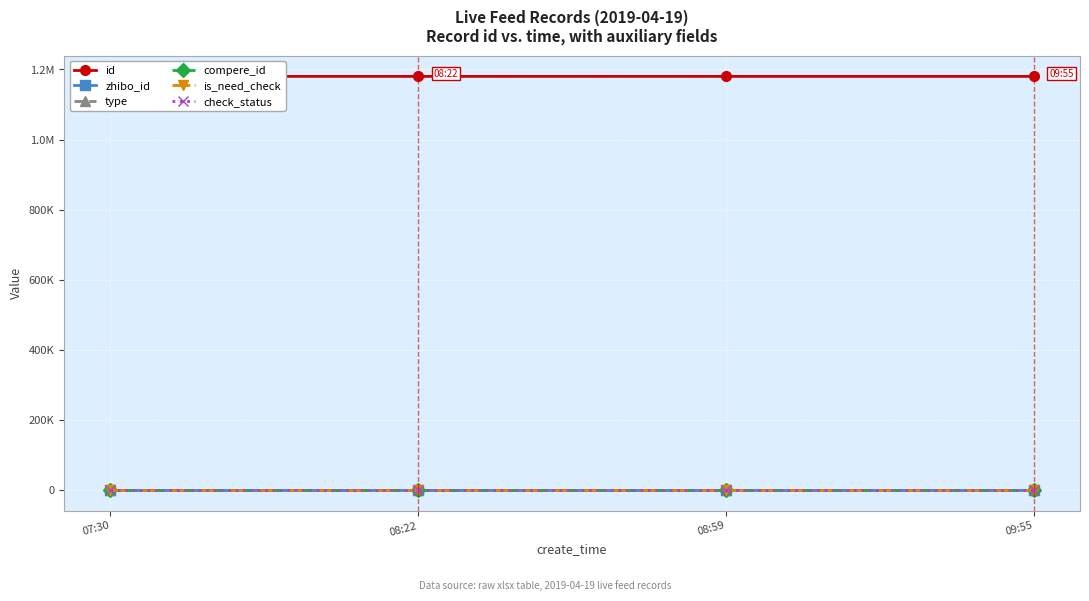

What is the label of the 3rd point from the left?

08:59